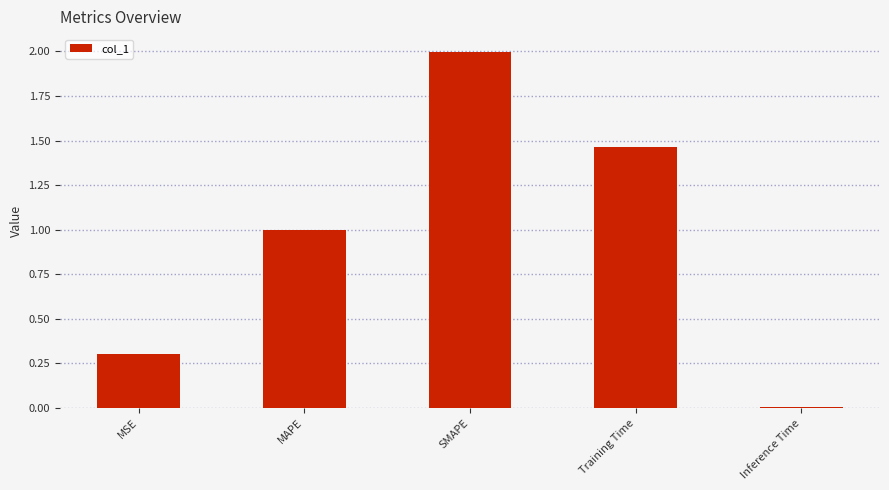

Where is the data nearest to the value 1?

MAPE